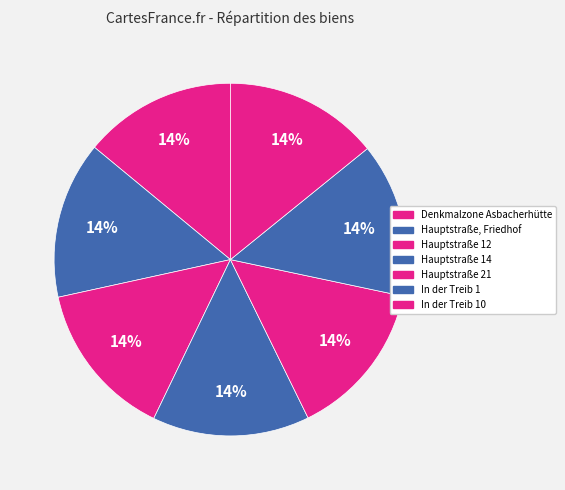

Rank the categories by value from highest to lowest.

Hauptstraße 12, Hauptstraße 14, Hauptstraße 21, Hauptstraße, Friedhof, In der Treib 10, In der Treib 1, Denkmalzone Asbacherhütte